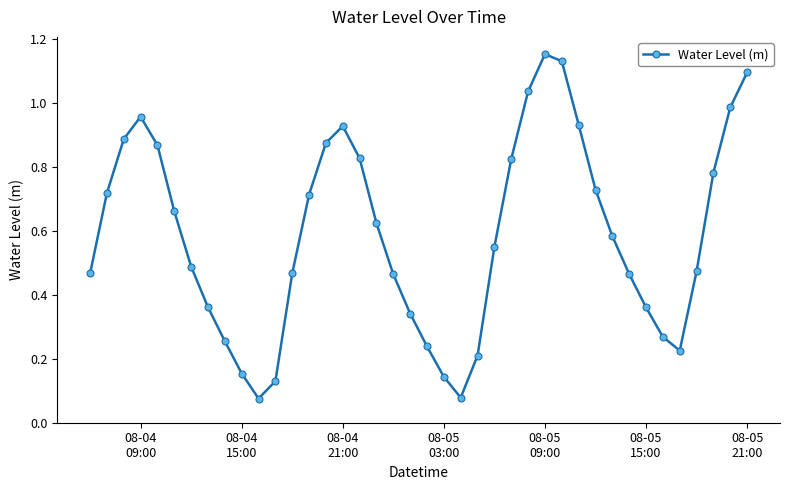

What is the sum of all values?

23.5